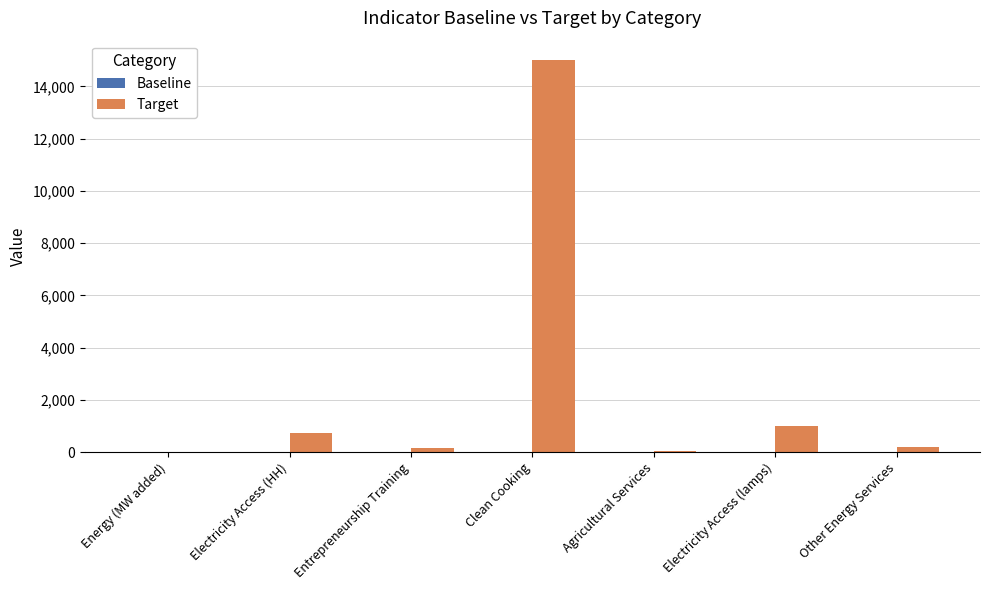

At which category does the chart reach its peak across all series?

Clean Cooking